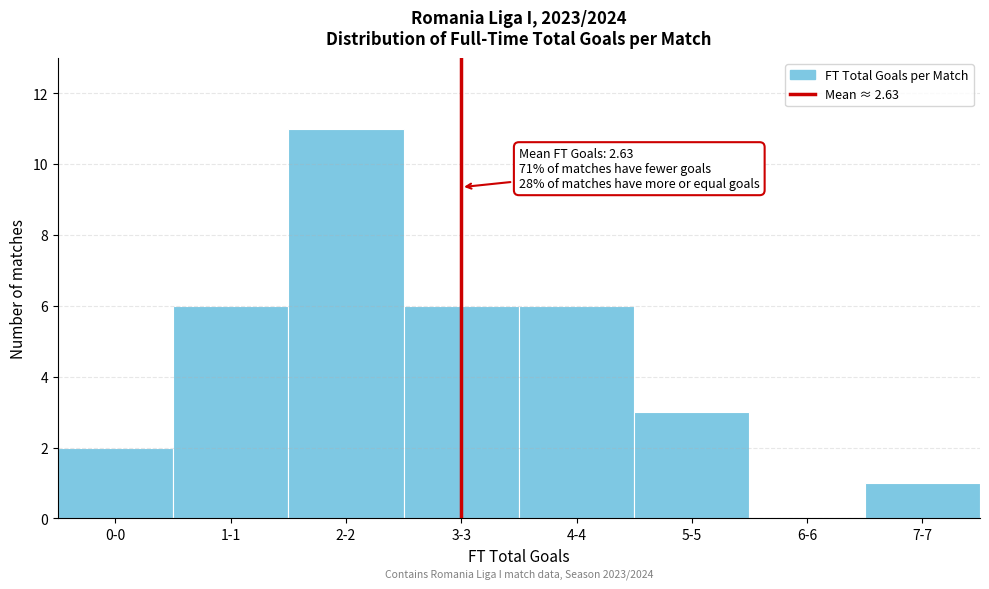

Reading left to right, what are all the values shown in this chart?

0-0=2	1-1=6	2-2=11	3-3=6	4-4=6	5-5=3	6-6=0	7-7=1